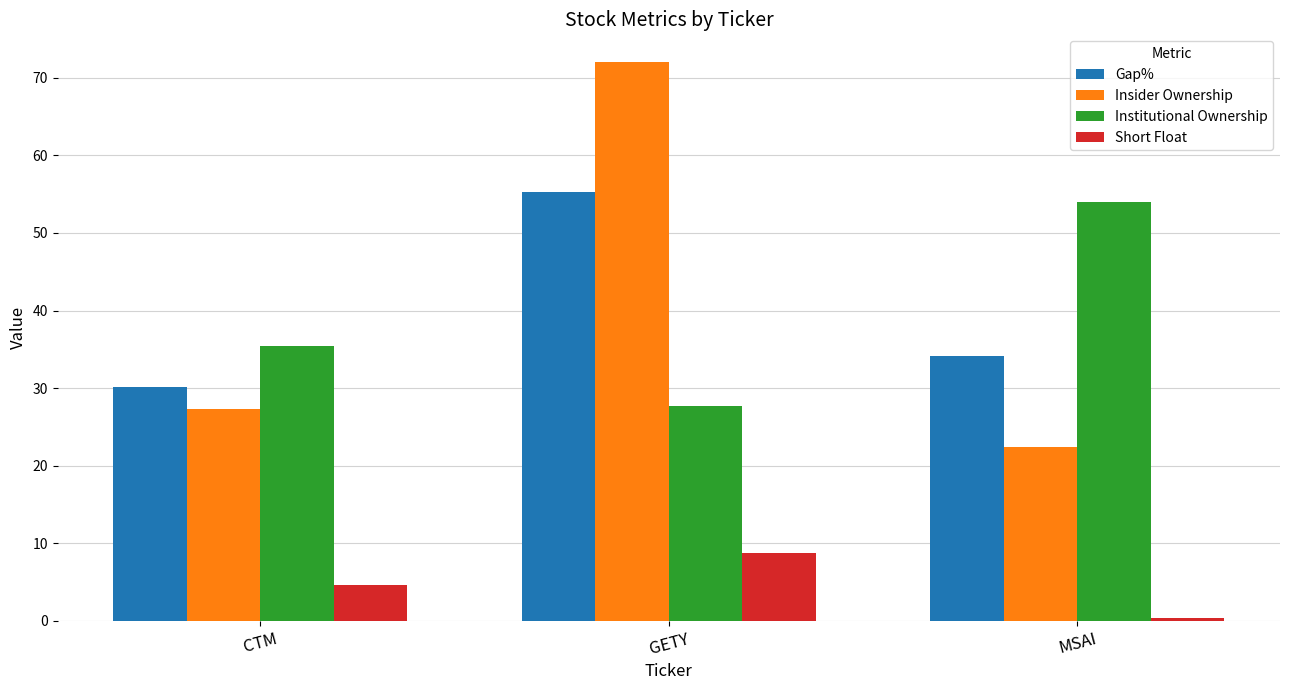

How many series are shown in this chart?

4